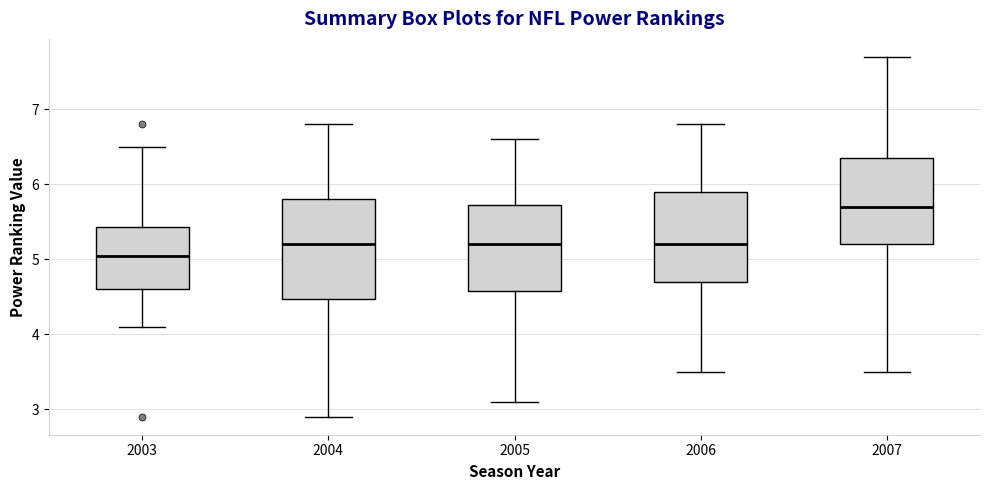

Comparing the boxes themselves (not the whiskers), which one is the tallest?

2004